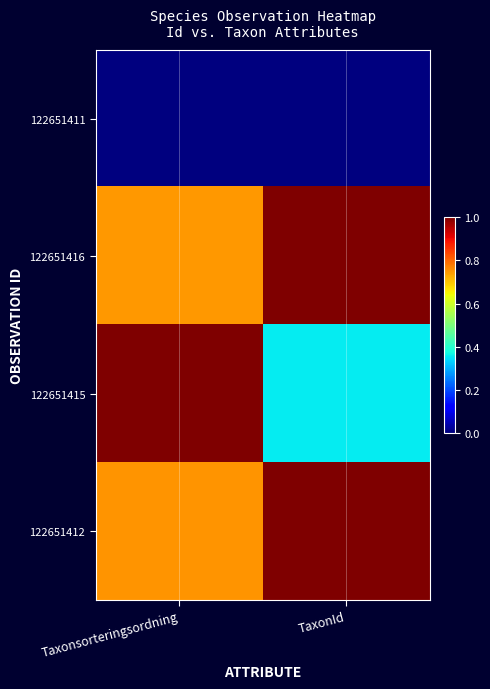

Count the number of categories in the chart.

2